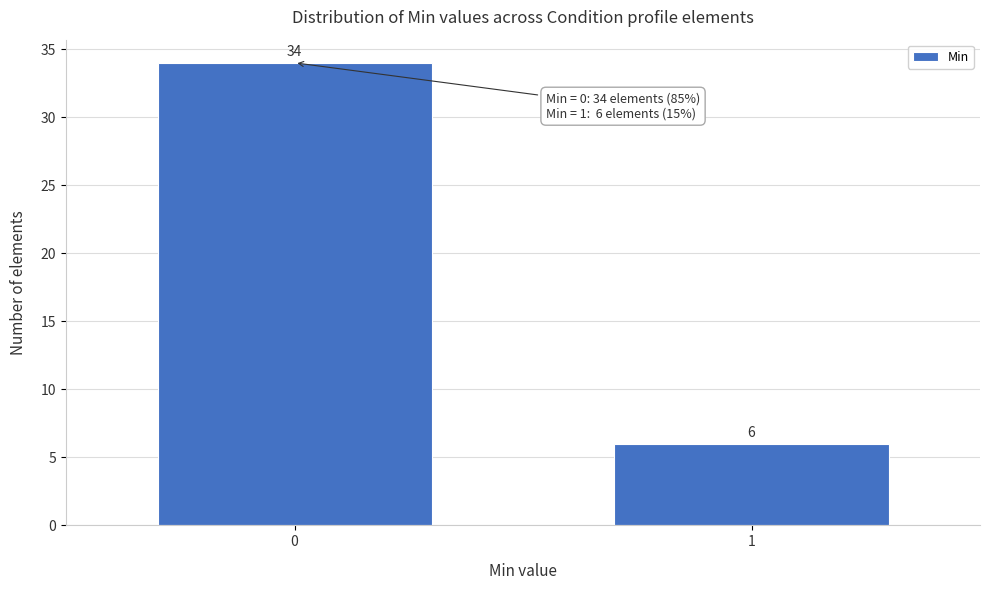

Reading left to right, what are all the values shown in this chart?

34	6